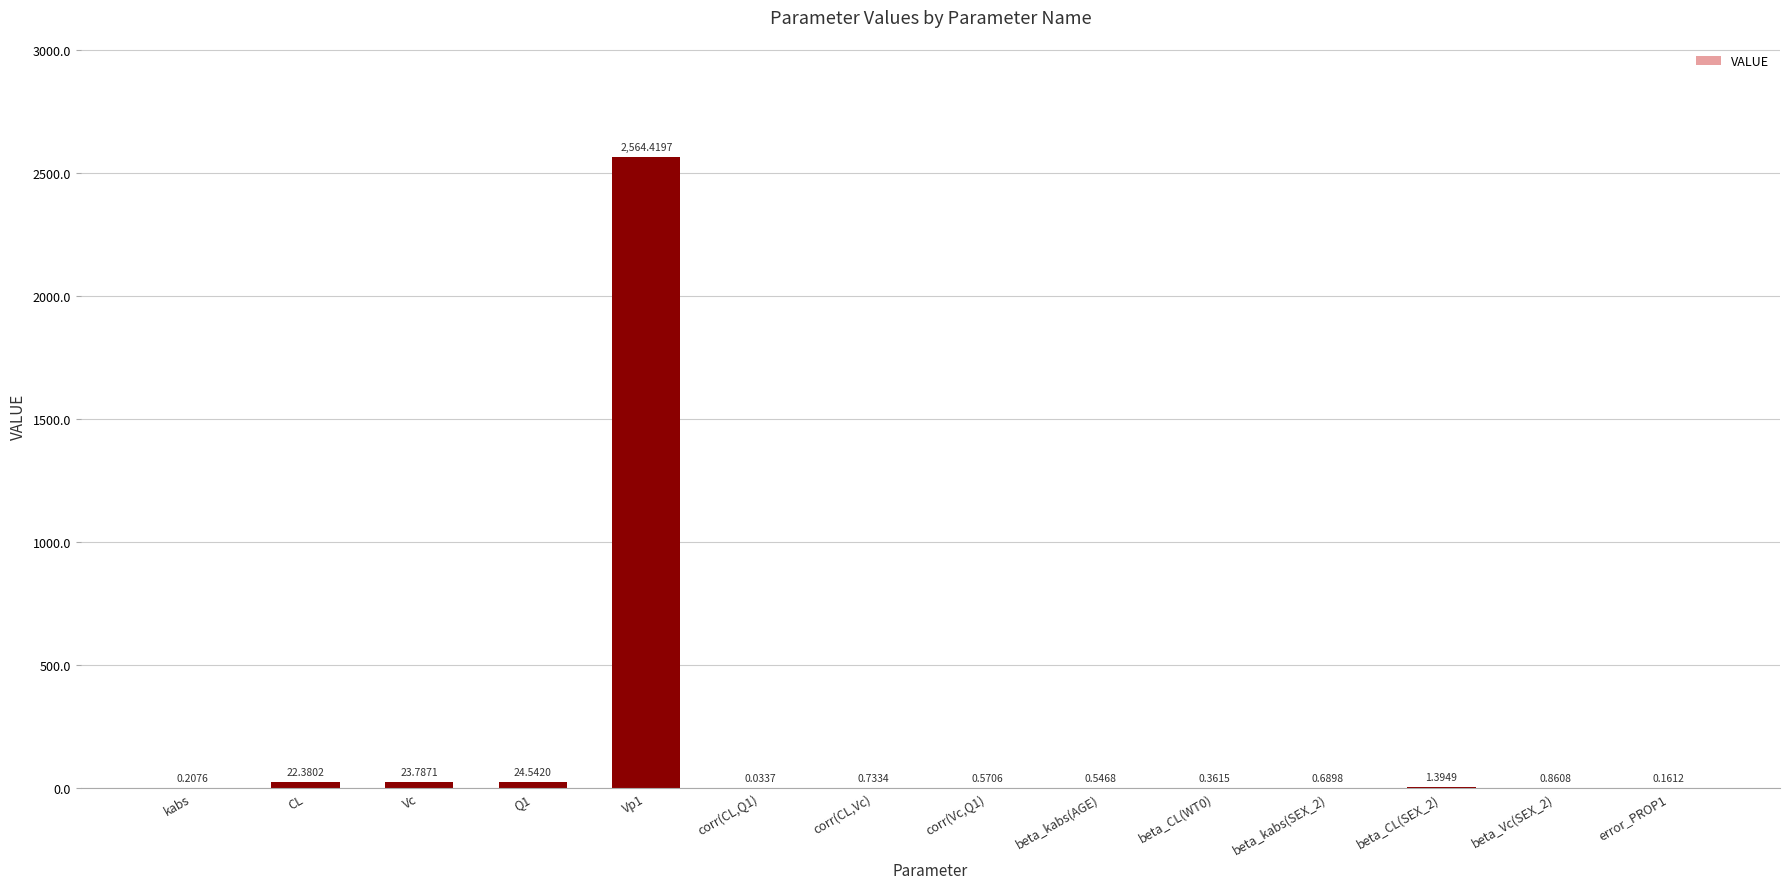

What is the change in value from Q1 to beta_CL(SEX_2)?

-23.1